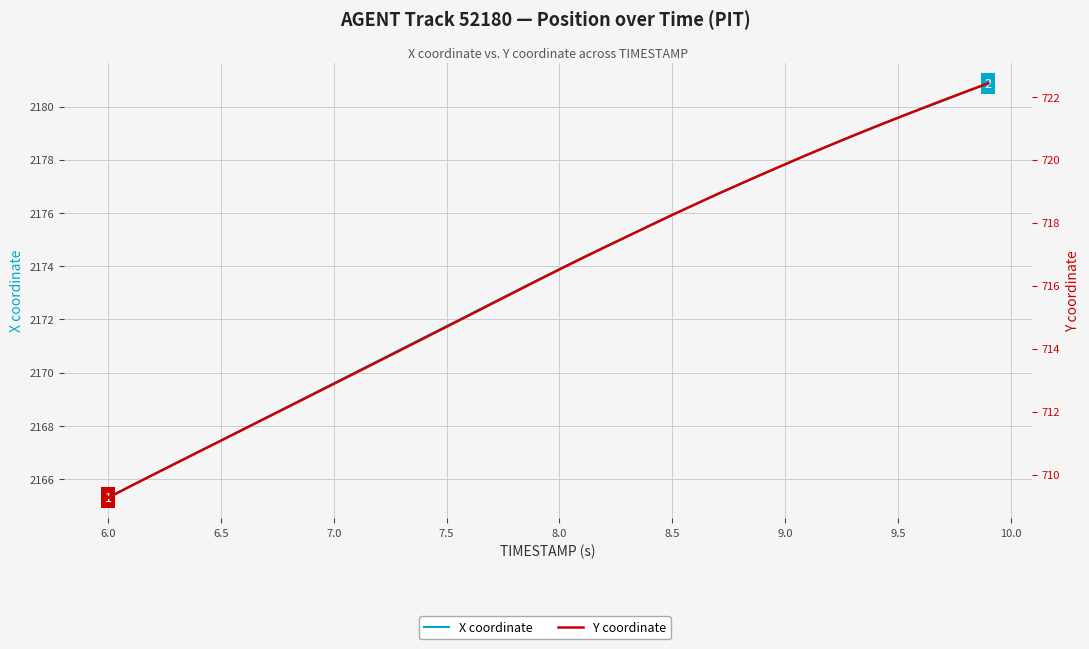

At 9.0, list the series in order from smallest to largest.

Y coordinate, X coordinate